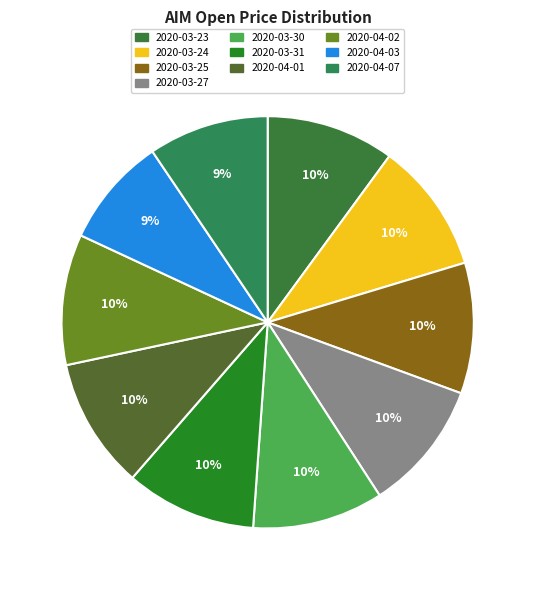

What percentage is NOT represented by 2020-04-01?

89.7%